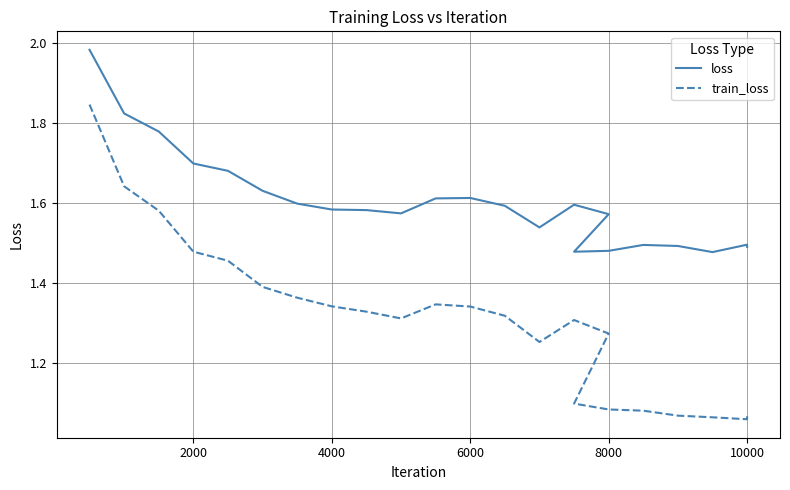

How many lines are shown in the chart?

2